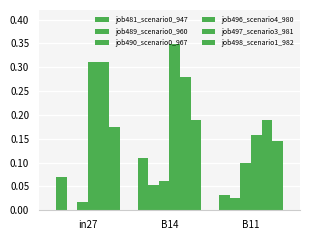

Are the bars horizontal?

No